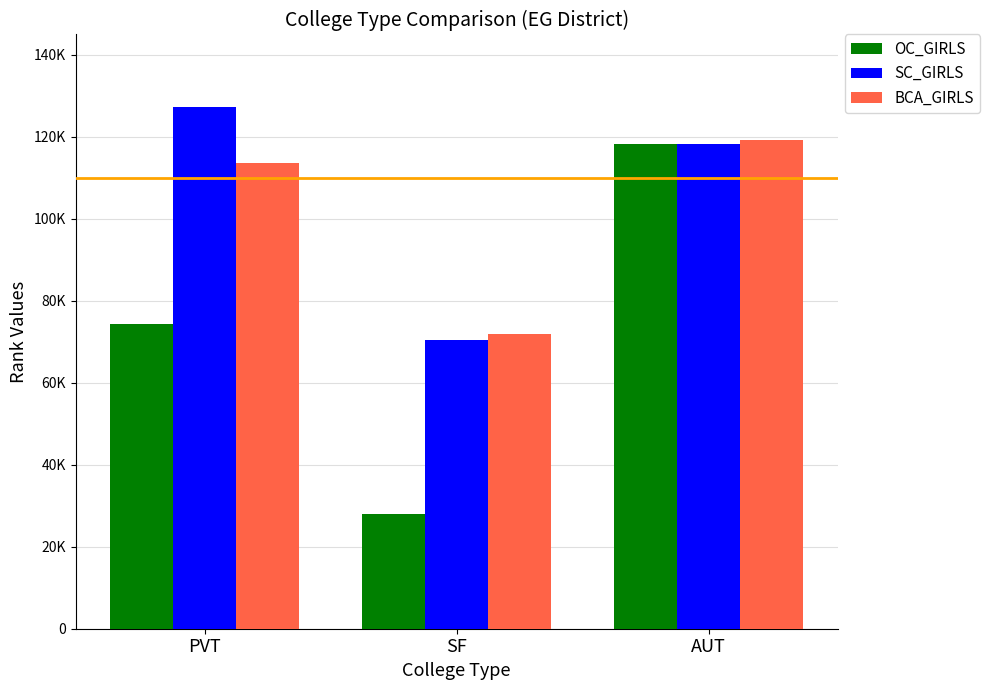

The value of BCA_GIRLS at AUT is 119188. True or false?

True